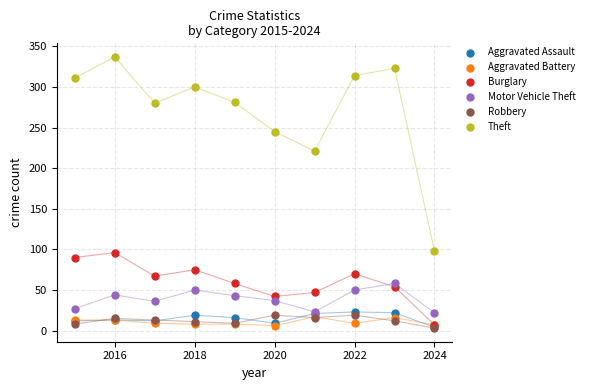

In the Theft series, what Y value is closest to 217?

221